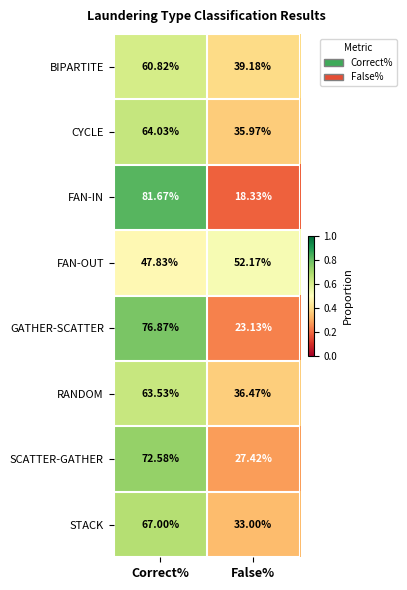

Rank the series by their maximum value, from highest to lowest.

FAN-IN, GATHER-SCATTER, SCATTER-GATHER, STACK, CYCLE, RANDOM, BIPARTITE, FAN-OUT